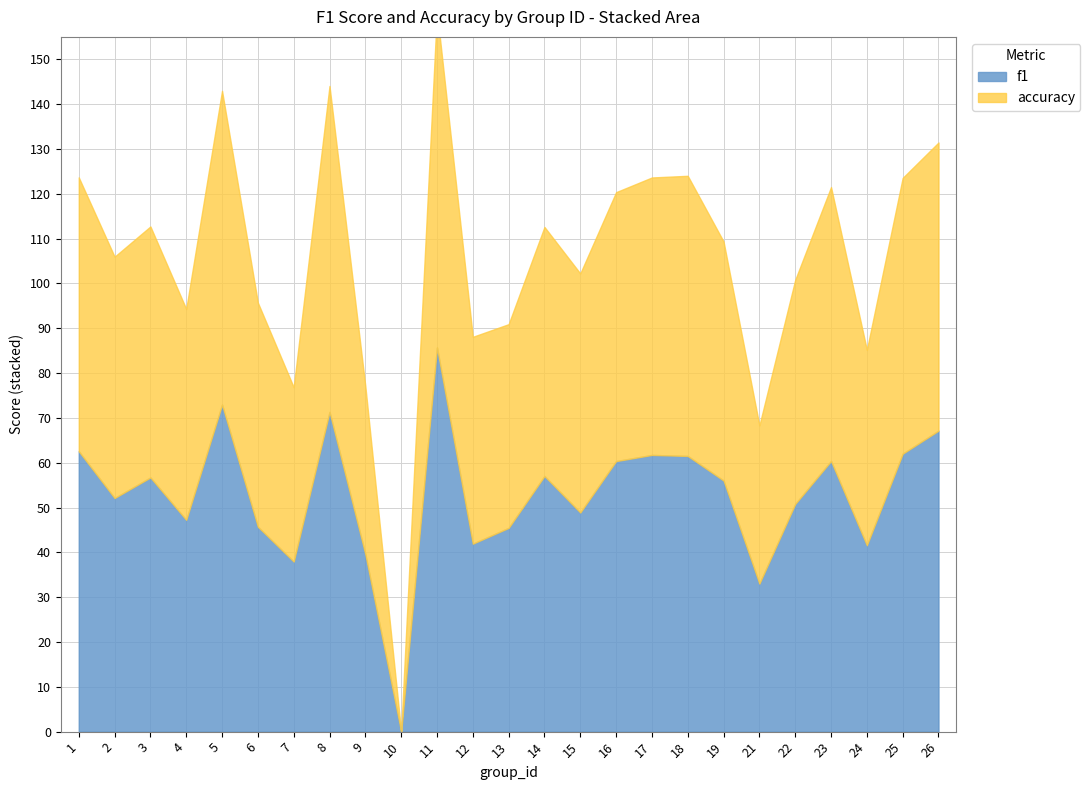

Is the value of f1 at 23 greater than the value of accuracy at 8?

No